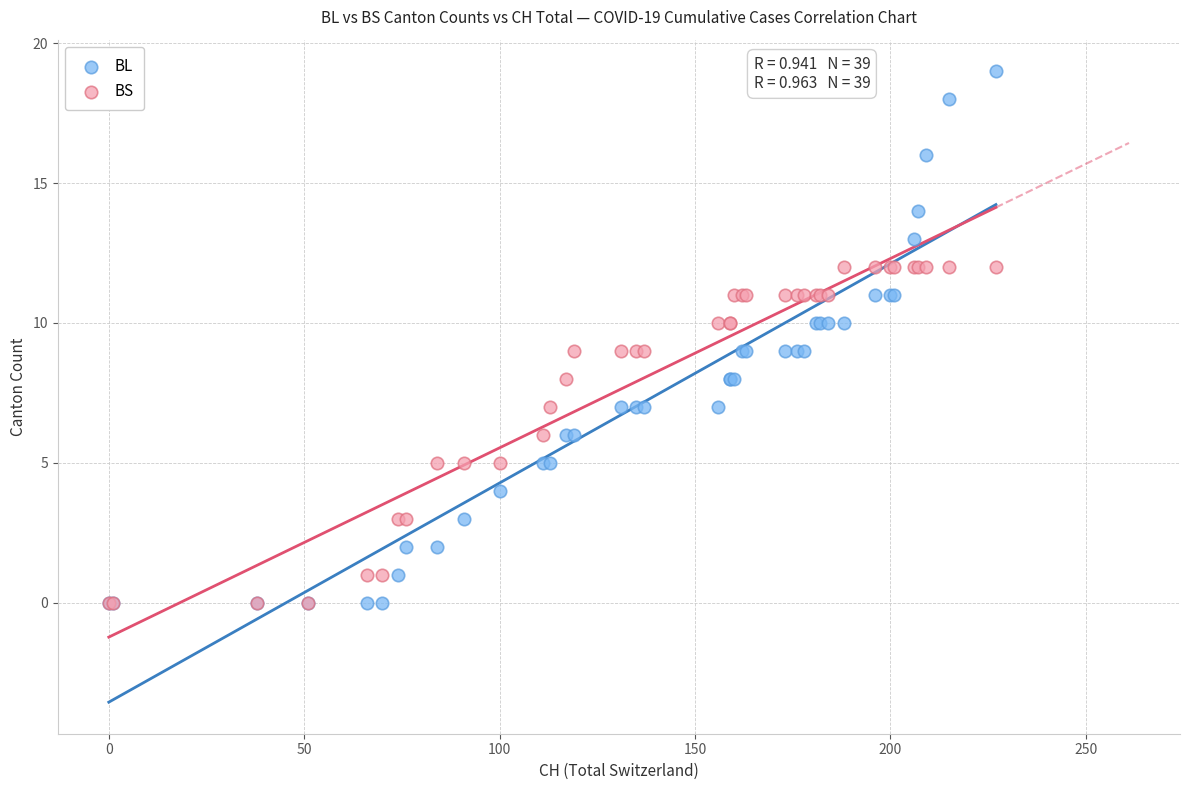

What are all the series names shown in the legend?

BL, BS